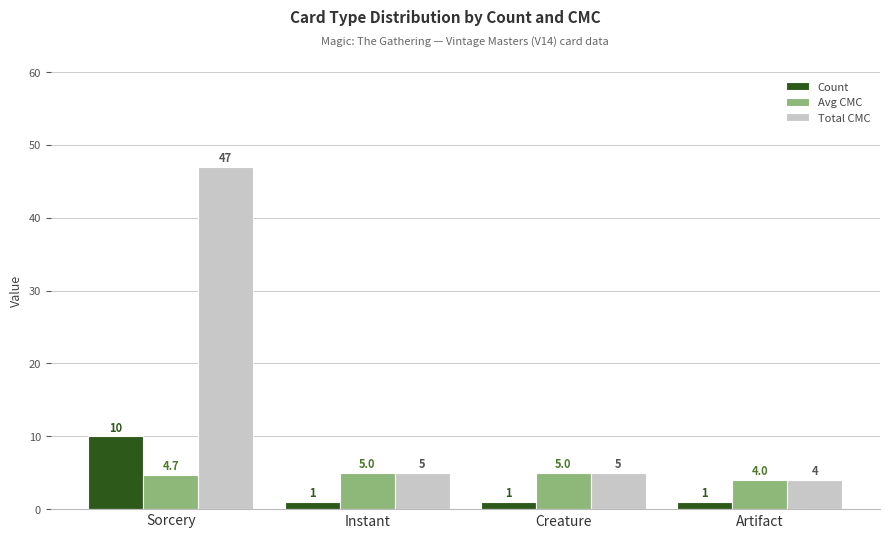

Which series has the largest range (max minus min)?

Total CMC